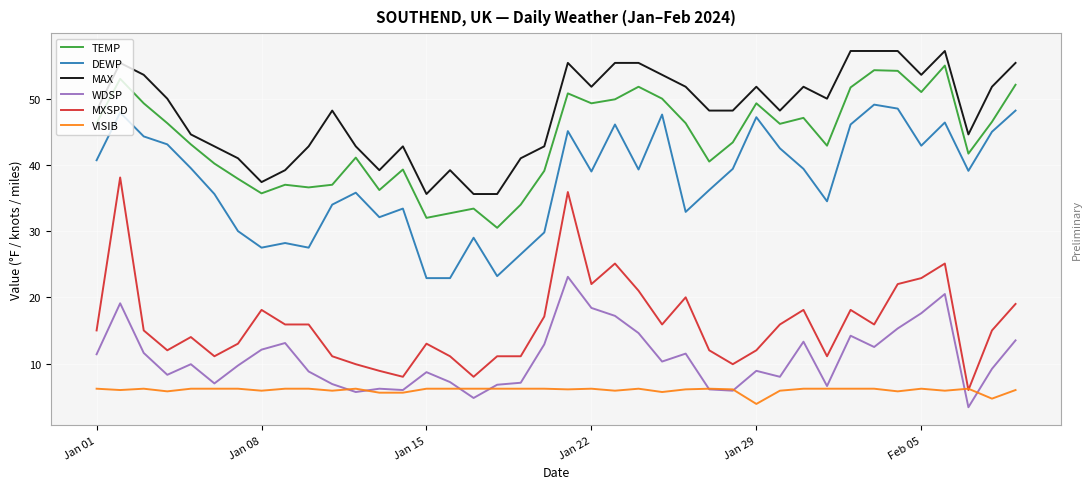

How many categories are shown in the chart?

40